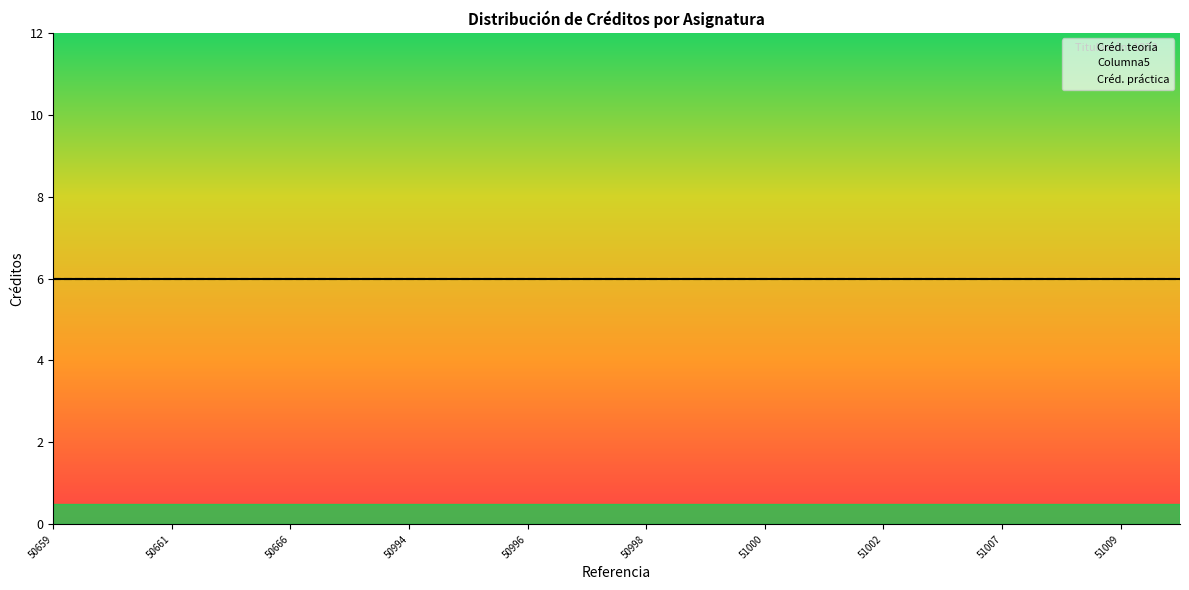

Reading left to right, extract all data points from this chart.

Créd. teoría: 50659=6	50660=6	50661=6	50665=6	50666=6	50667=6	50994=6	50995=6	50996=6	50997=6	50998=6	50999=6	51000=6	51001=6	51002=6	51003=6	51007=6	51008=6	51009=6	51011=6
Columna5: 50659=6	50660=6	50661=6	50665=6	50666=6	50667=6	50994=6	50995=6	50996=6	50997=6	50998=6	50999=6	51000=6	51001=6	51002=6	51003=6	51007=6	51008=6	51009=6	51011=6
Créd. práctica: 50659=0	50660=0	50661=0	50665=0	50666=0	50667=0	50994=0	50995=0	50996=0	50997=0	50998=0	50999=0	51000=0	51001=0	51002=0	51003=0	51007=0	51008=0	51009=0	51011=0